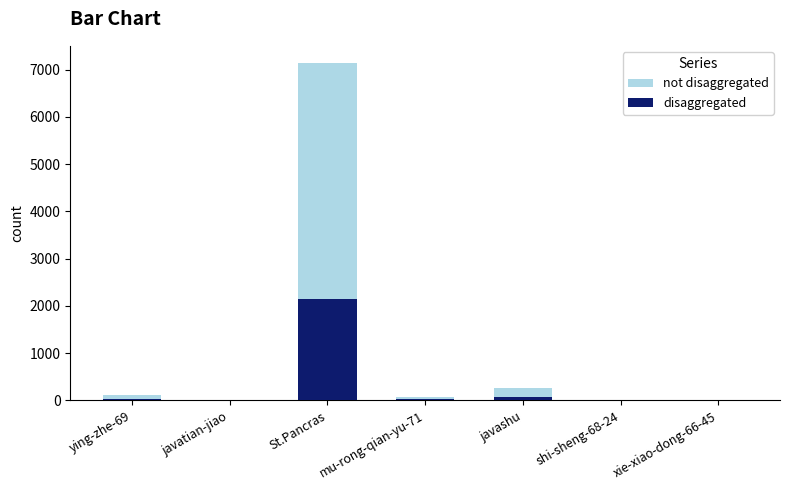

Which has a higher value, xie-xiao-dong-66-45 or javashu?

javashu